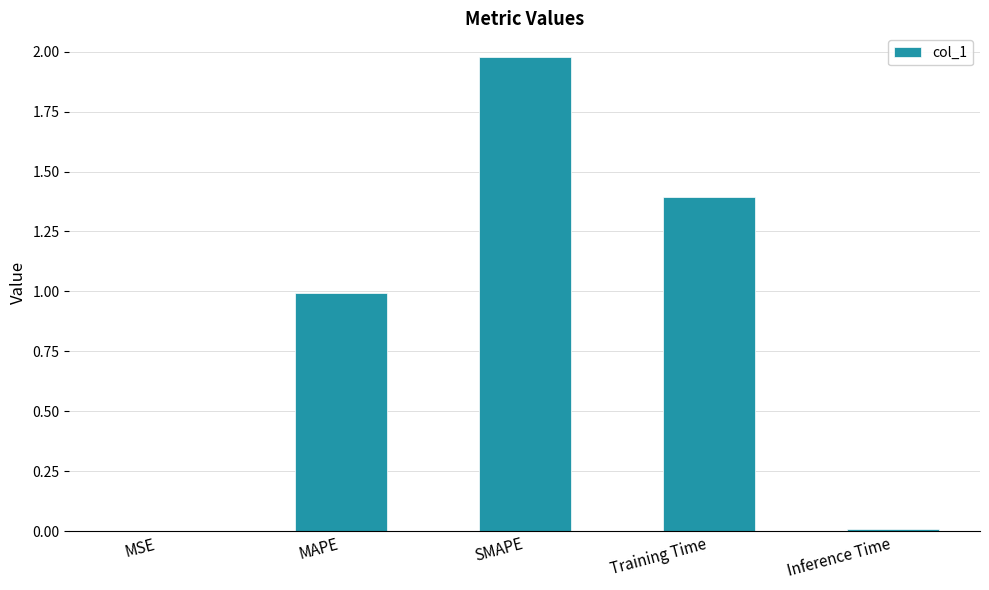

The value at MSE is 0.0. True or false?

True